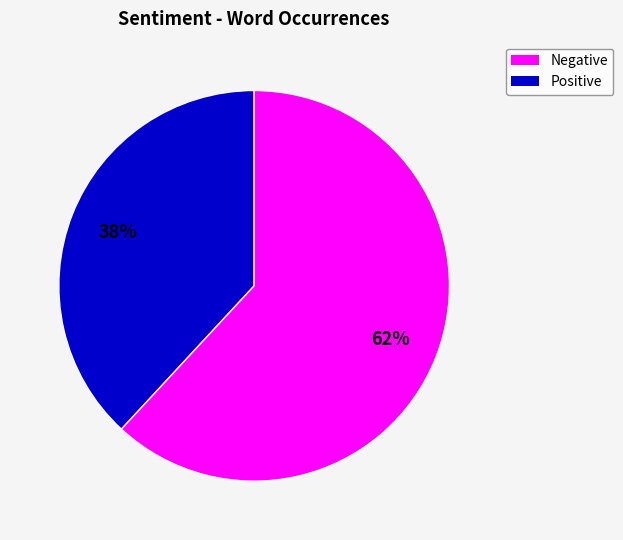

Is the sum of Positive and Negative greater than half?

Yes